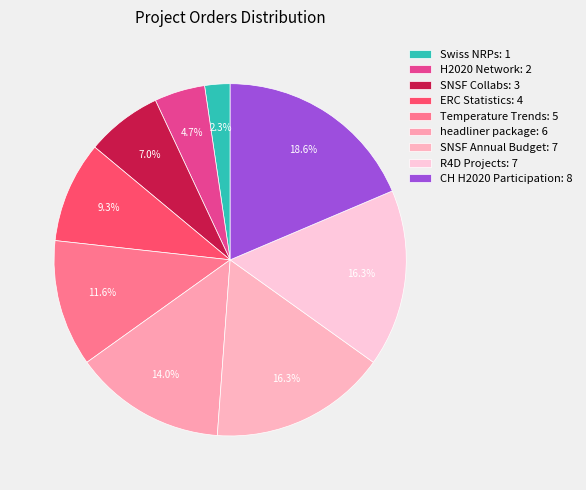

How many slices are in this pie chart?

9